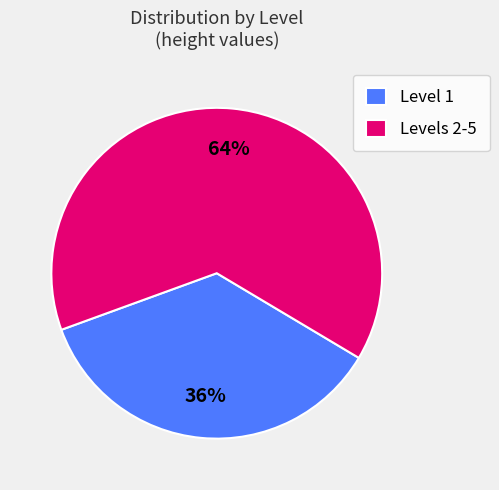

What is the smallest slice in the pie chart?

Level 1